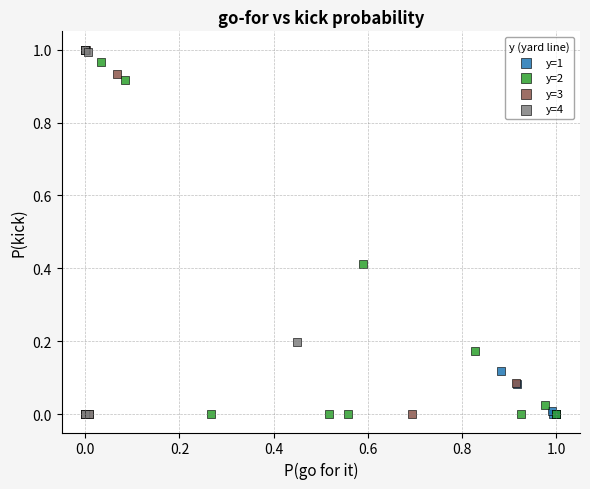

What are all the series names shown in the legend?

y=1, y=2, y=3, y=4